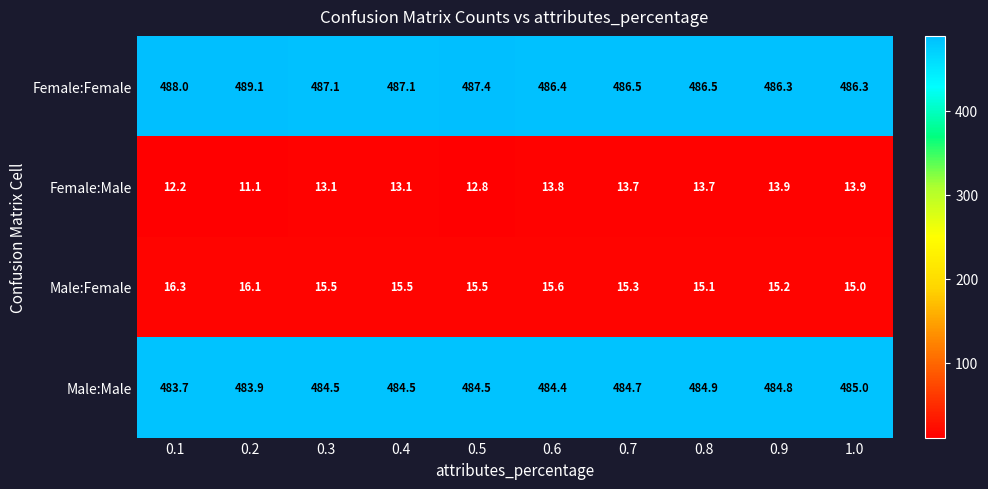

Which series has the largest total across all categories?

Female:Female